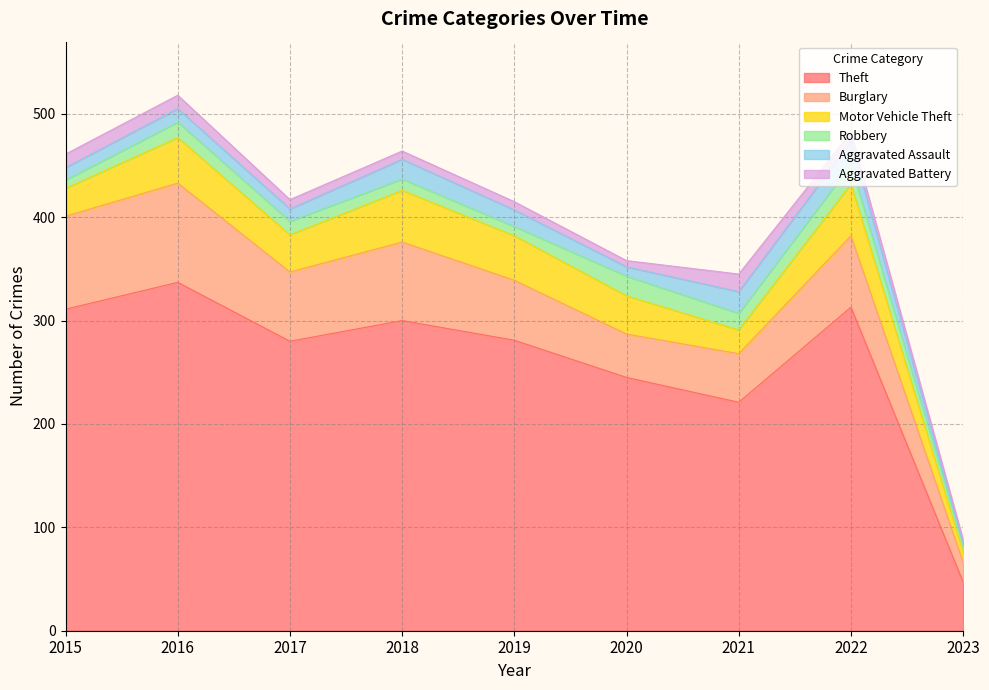

What is the total value across all series at 2019?

415